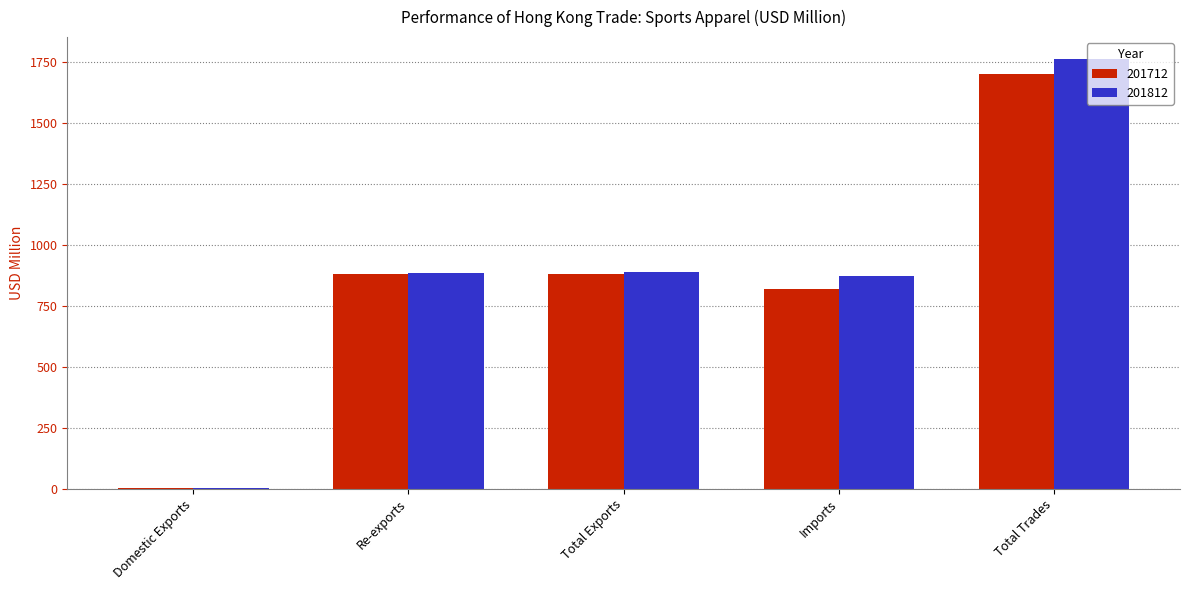

Which category has the highest value in the 201712 series?

Total Trades